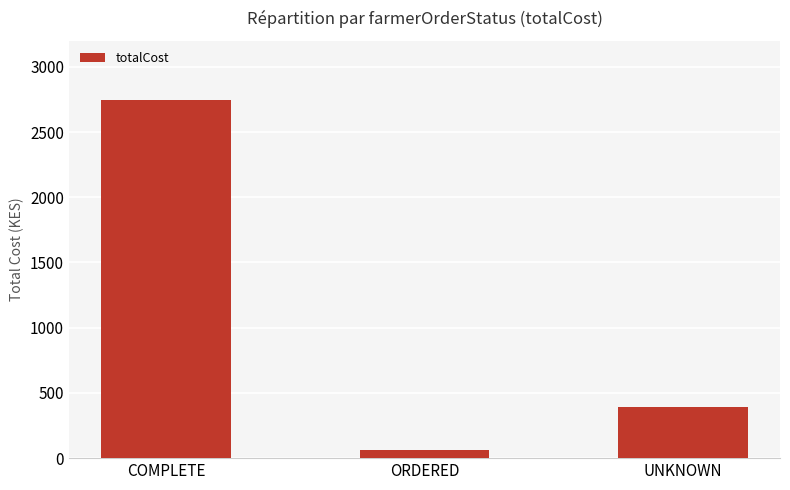

The value at ORDERED is 63.0. True or false?

True